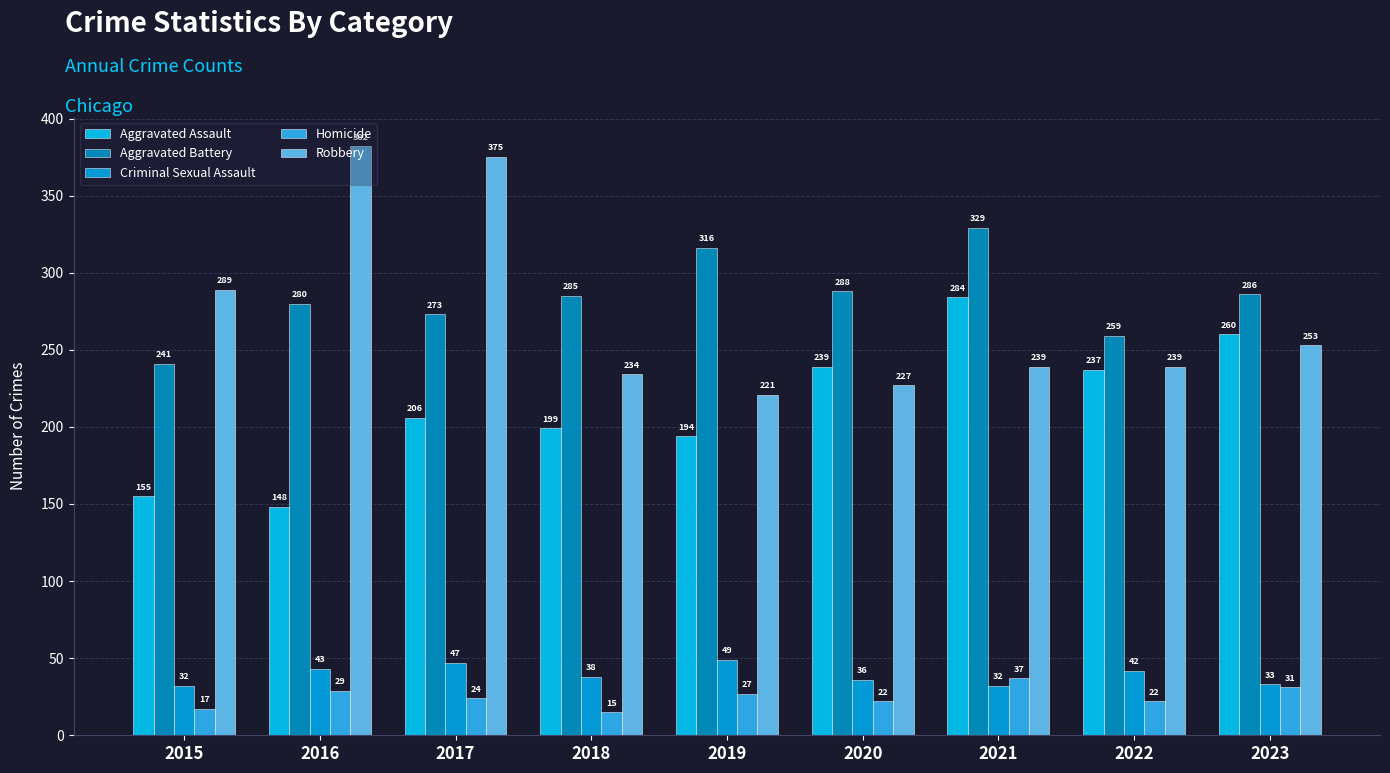

What is the value of the Homicide bar at the 9th from the left?

31